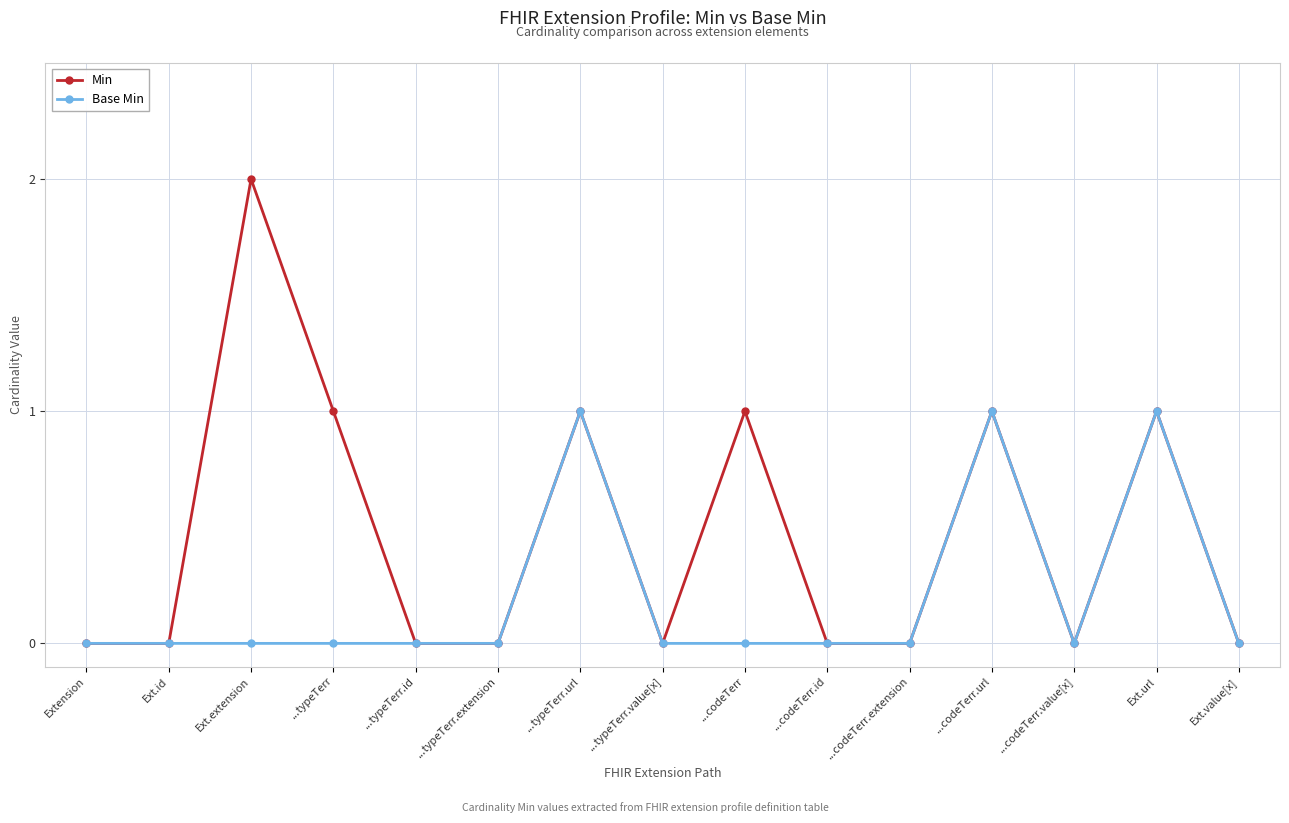

At which category does the chart reach its peak across all series?

Ext.extension